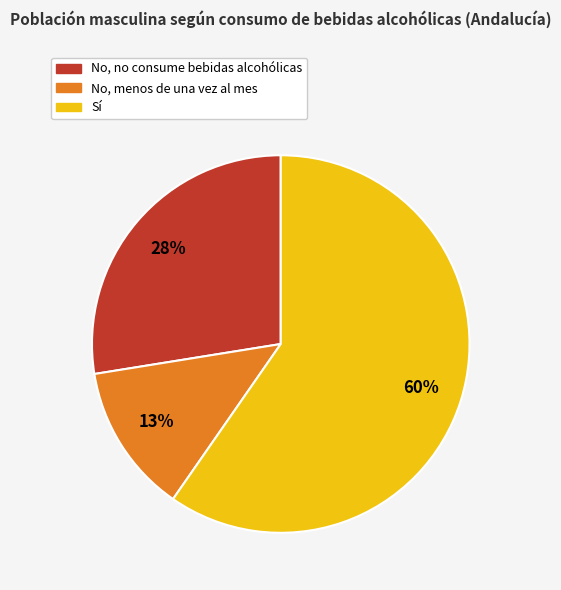

Which category has the biggest portion of the pie?

Sí